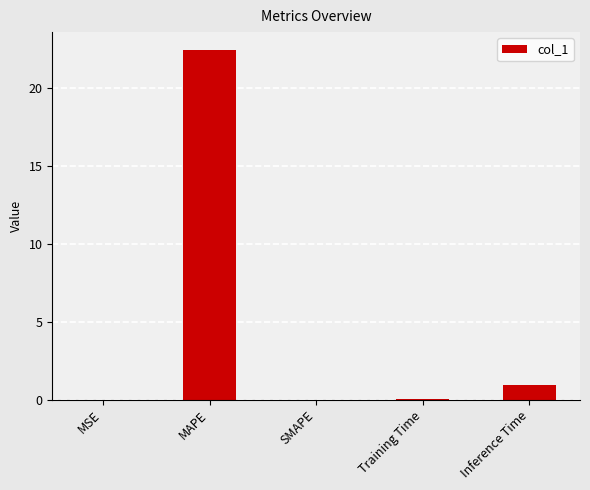

The value at SMAPE is -15.4. True or false?

False